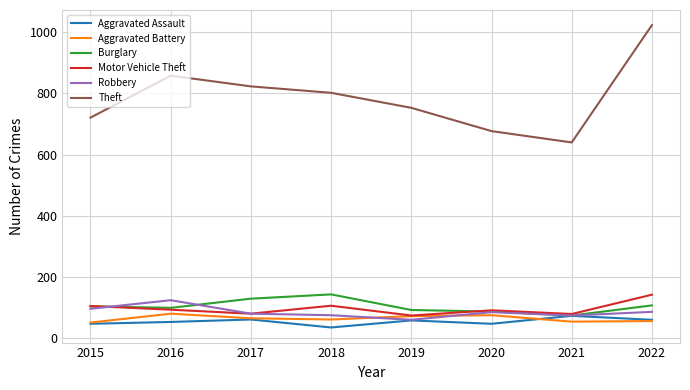

What is the smallest value displayed?

36